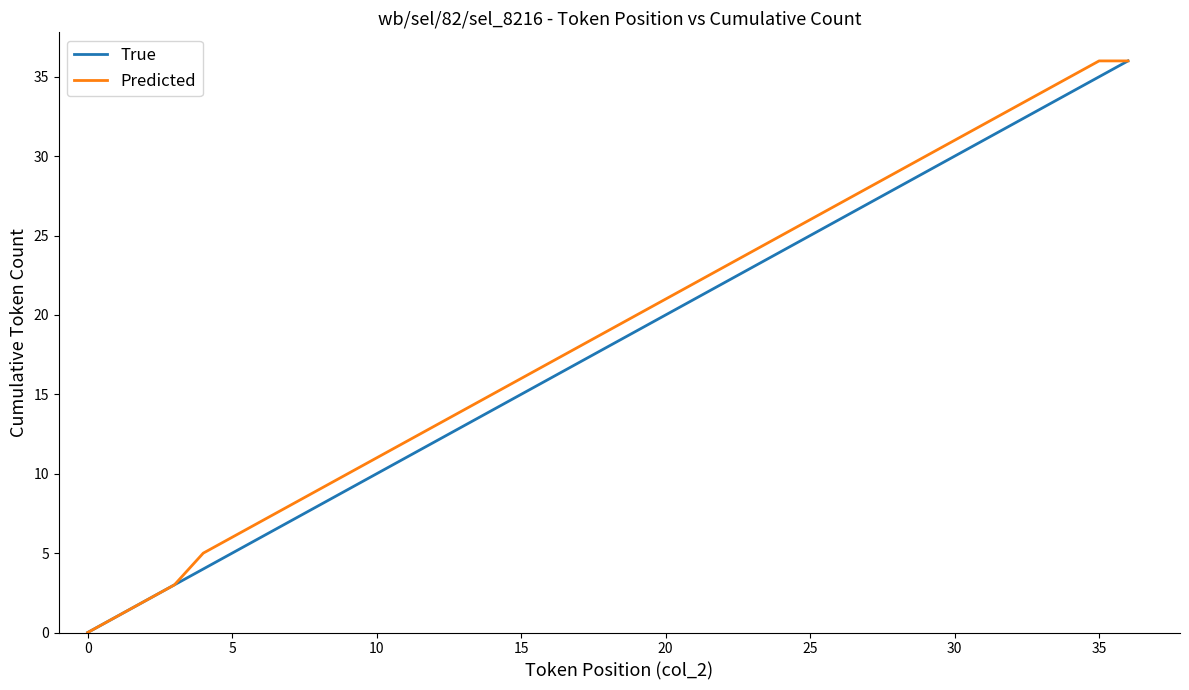

The value of True at 0 is 17. True or false?

False